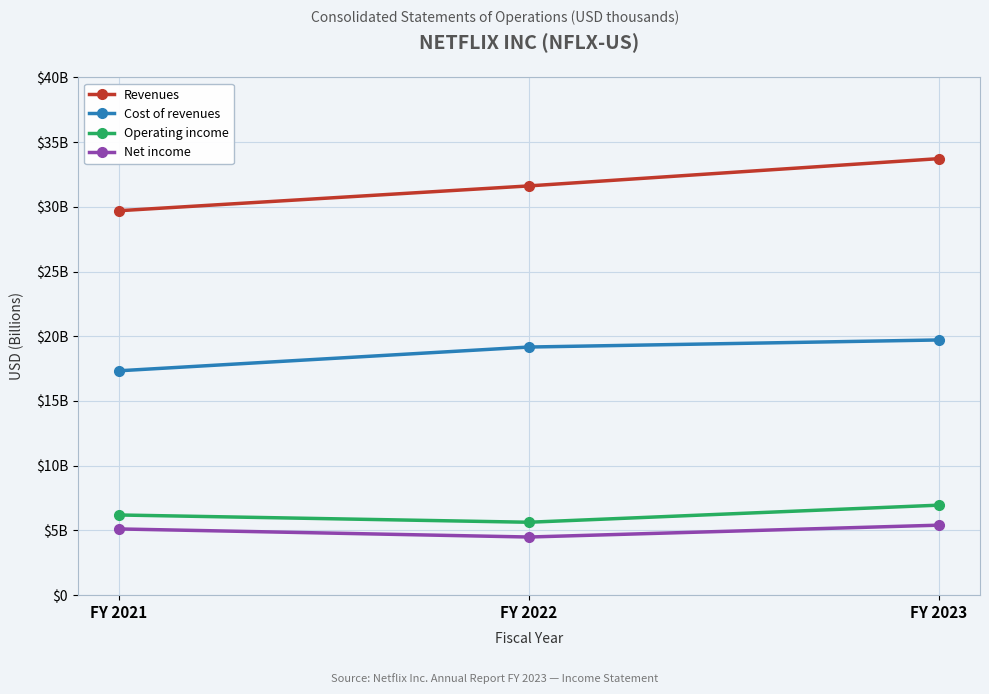

The value of Net income at FY 2021 is 5.1. True or false?

True